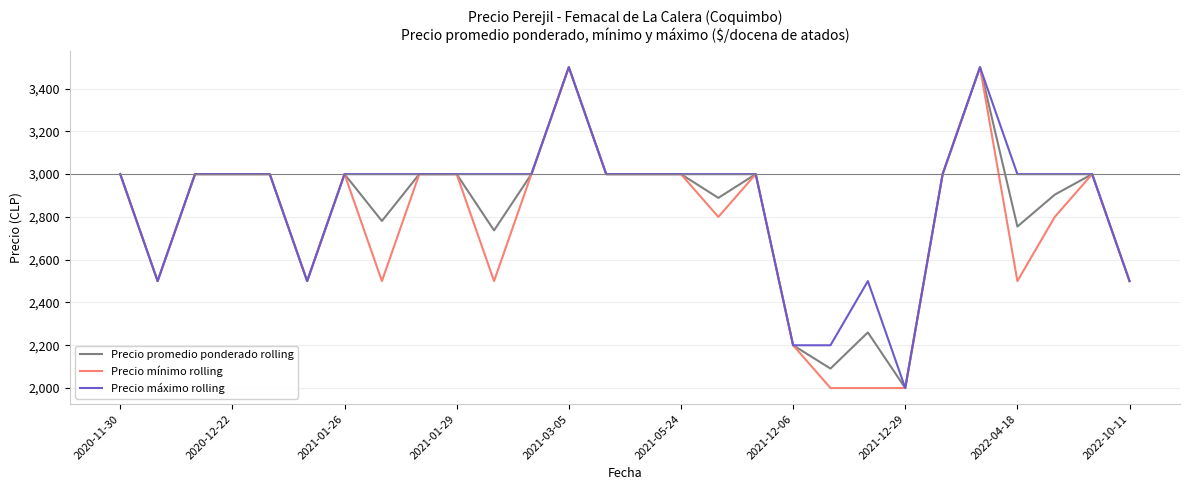

What is the lowest value of the Precio máximo rolling series?

2000